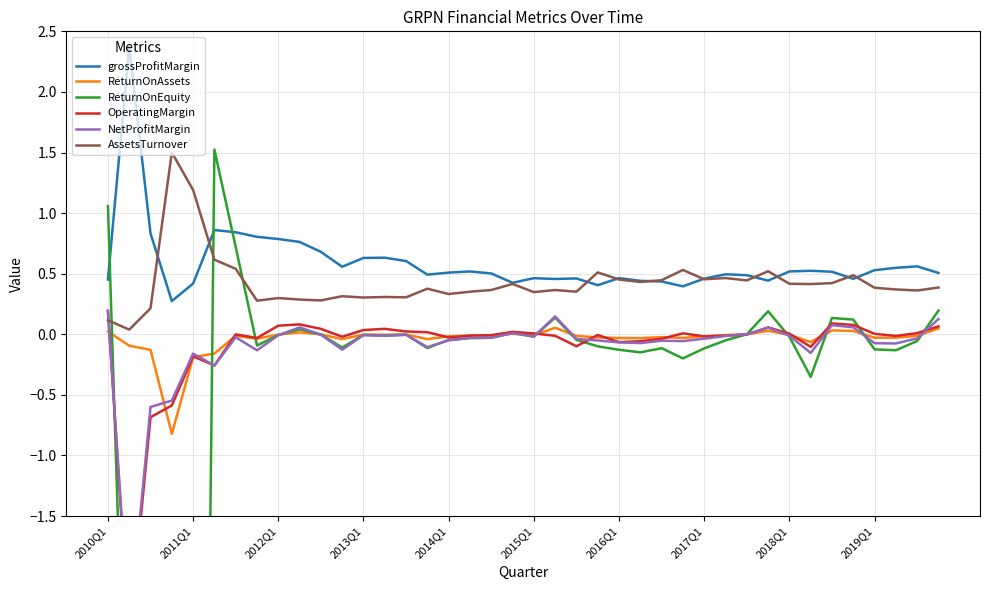

True or false: ReturnOnEquity has a value of -0.0 at 14.

False